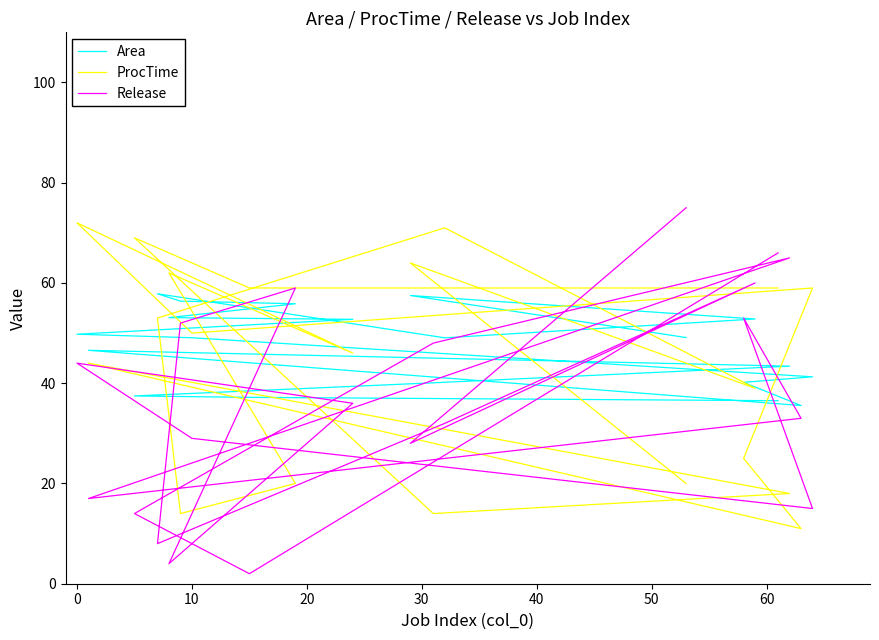

What is the maximum value shown in the chart?

75.0